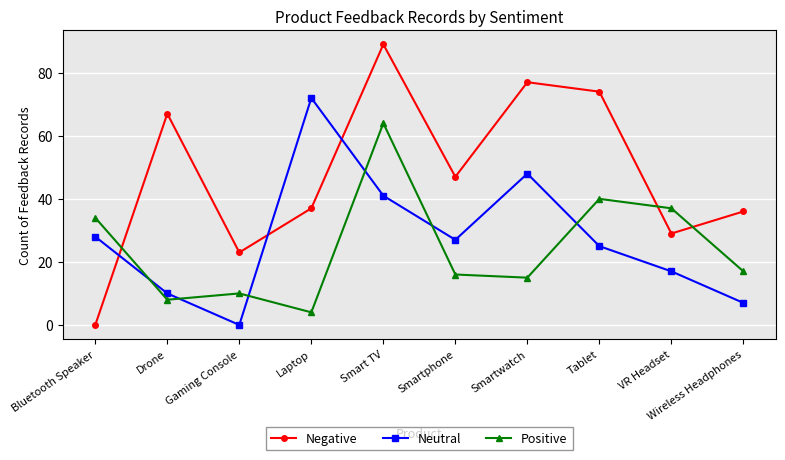

What is the average value of the Negative series?

48